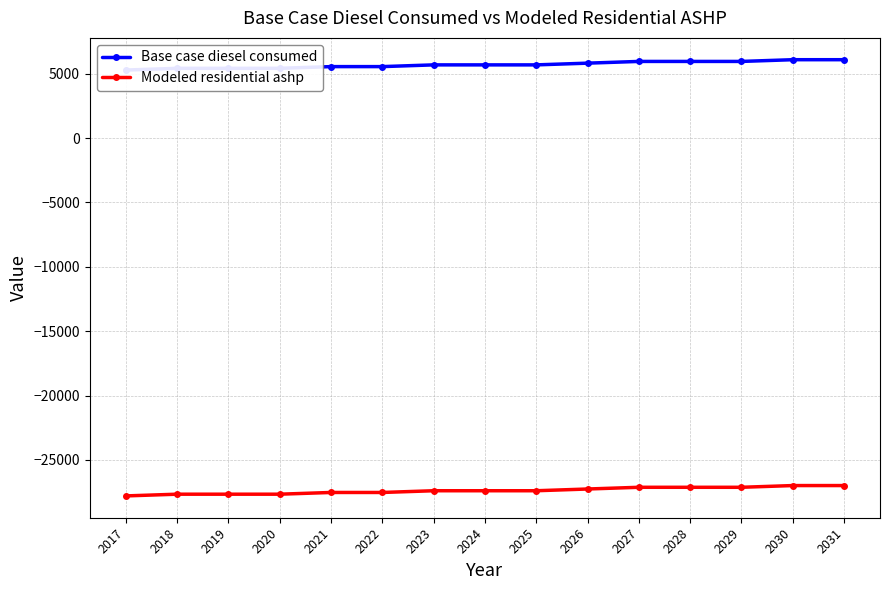

What is the difference between the second highest and minimum values in the Base case diesel consumed series?

805.1